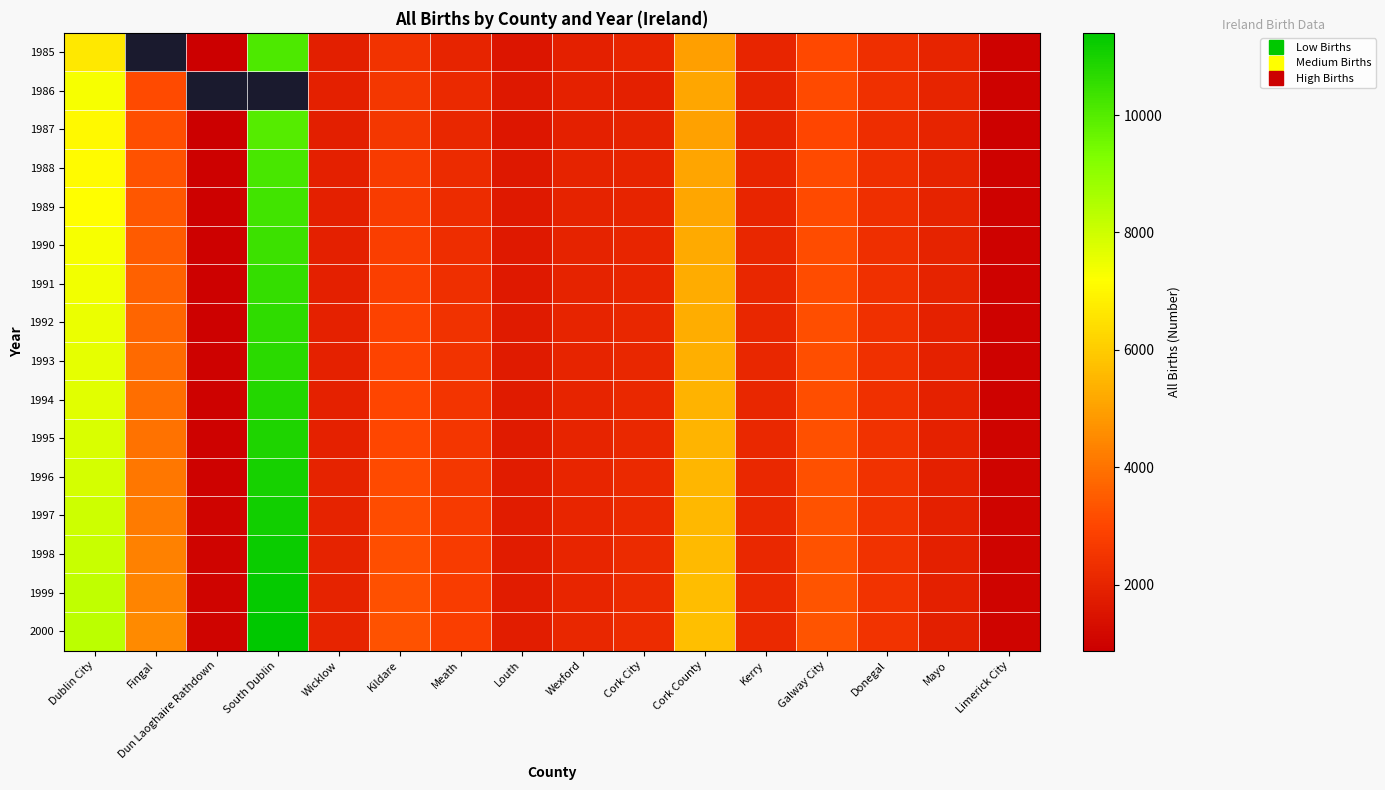

Between Louth and Mayo, which is larger?

Mayo